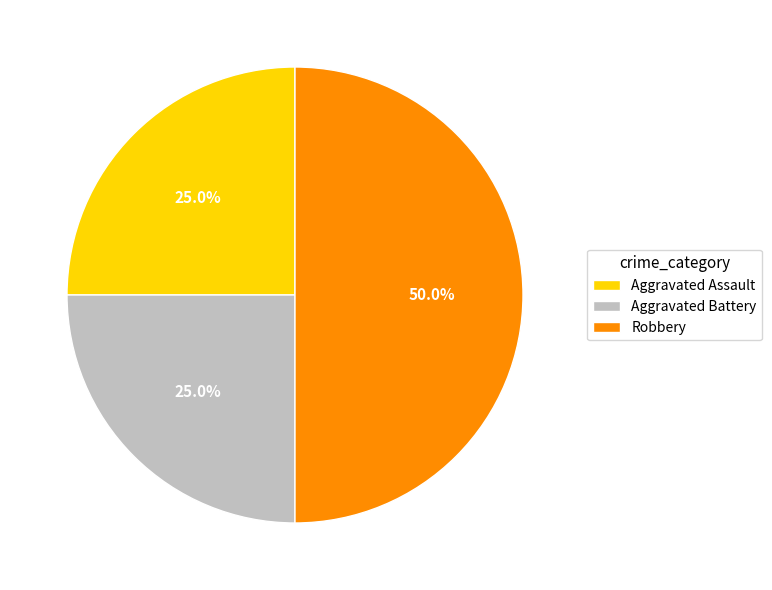

To the nearest percent, what is the difference between the Robbery and Aggravated Assault slice percentages?

25%